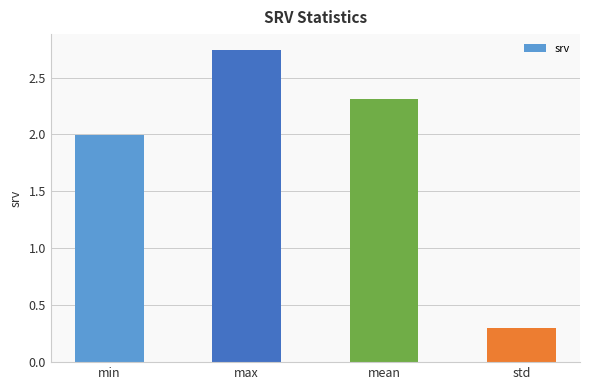

What is the sum of all values?

7.4